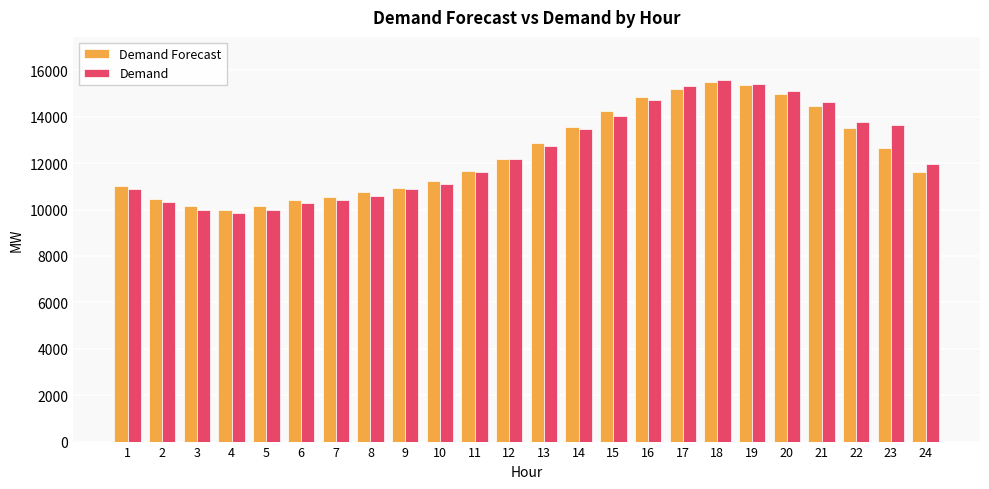

What is the total value across all series at 7?

20956